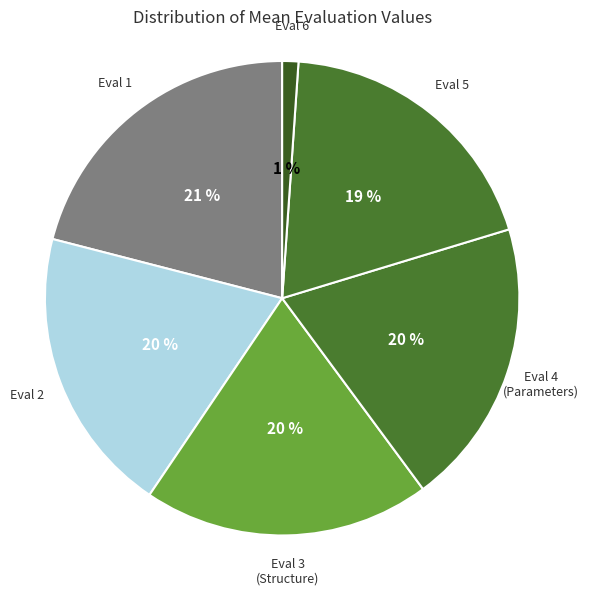

Is there any slice that represents more than half of the pie?

No